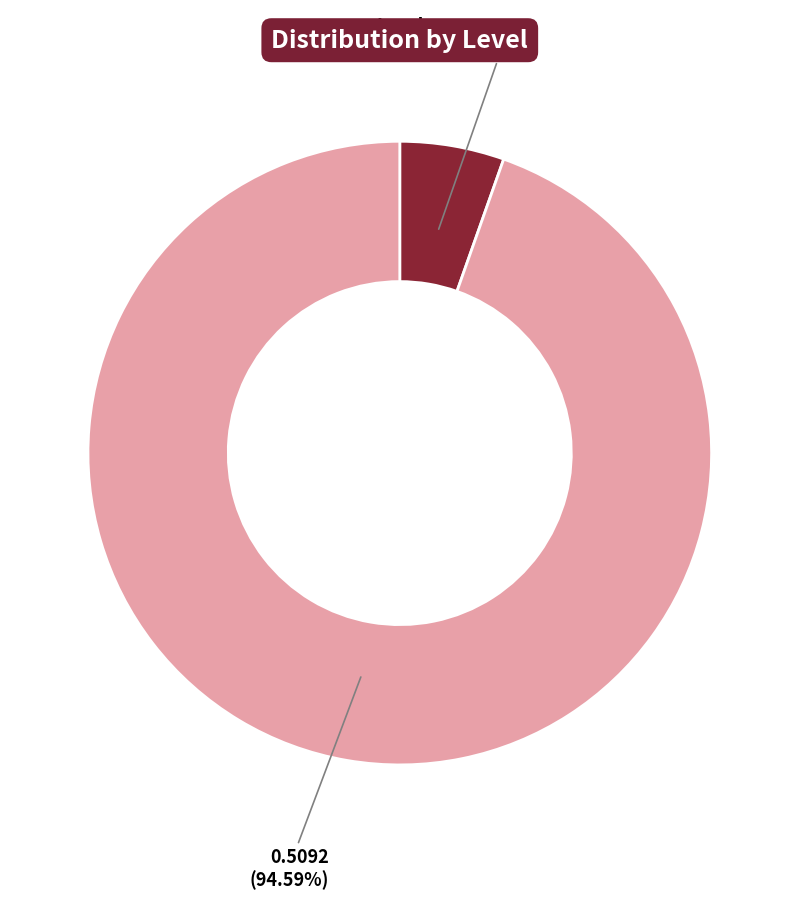

True or false: level 3 accounts for 5% of the total.

True